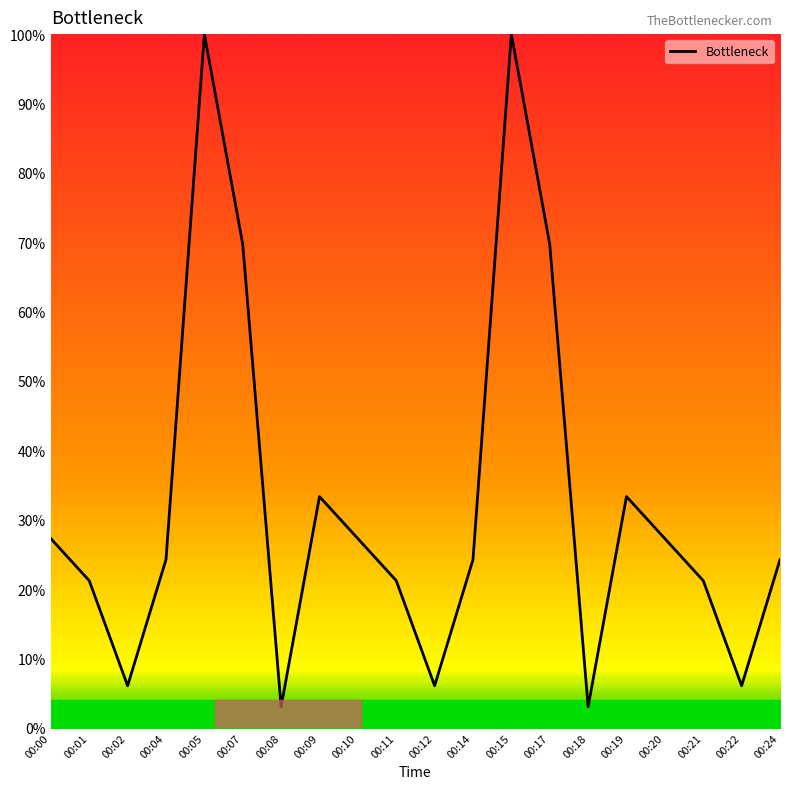

What is the smallest value displayed?

3.0